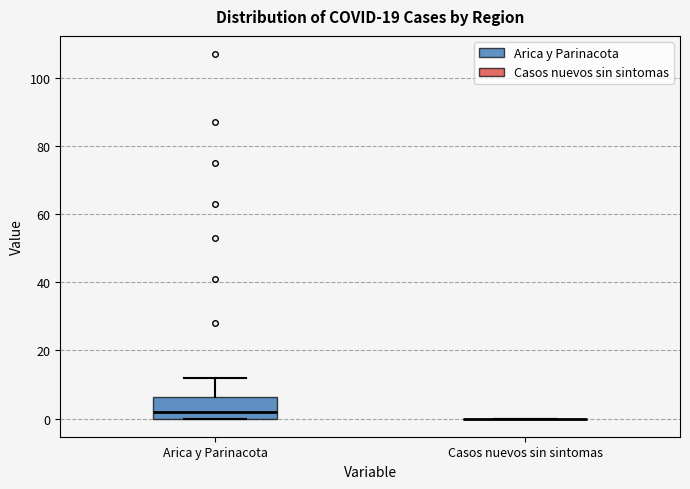

Reading left to right, read every box against the y-axis: the position of its median line, the range the box covers, and the ends of its whiskers. The values are not printed on the chart, so give them approximately, as read against the axis.

Arica y Parinacota: median 2, box 0 to 6, whiskers 0 to 12
Casos nuevos sin sintomas: box collapsed to a line at 0, whiskers 0 to 0